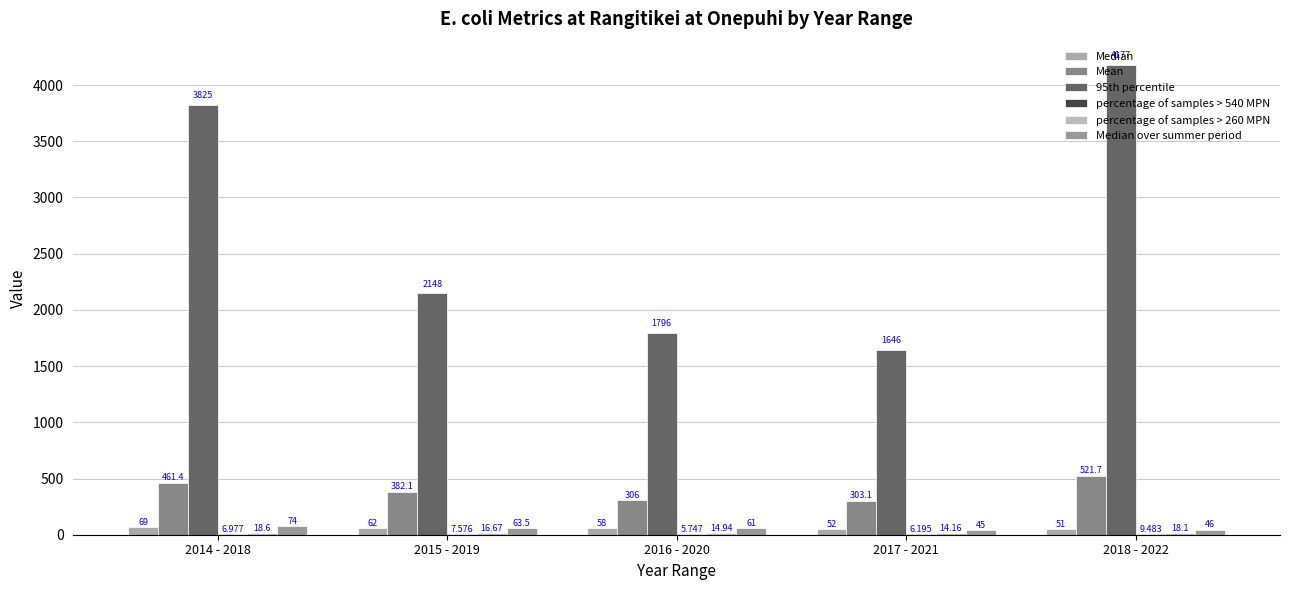

How many categories are shown in the chart?

5